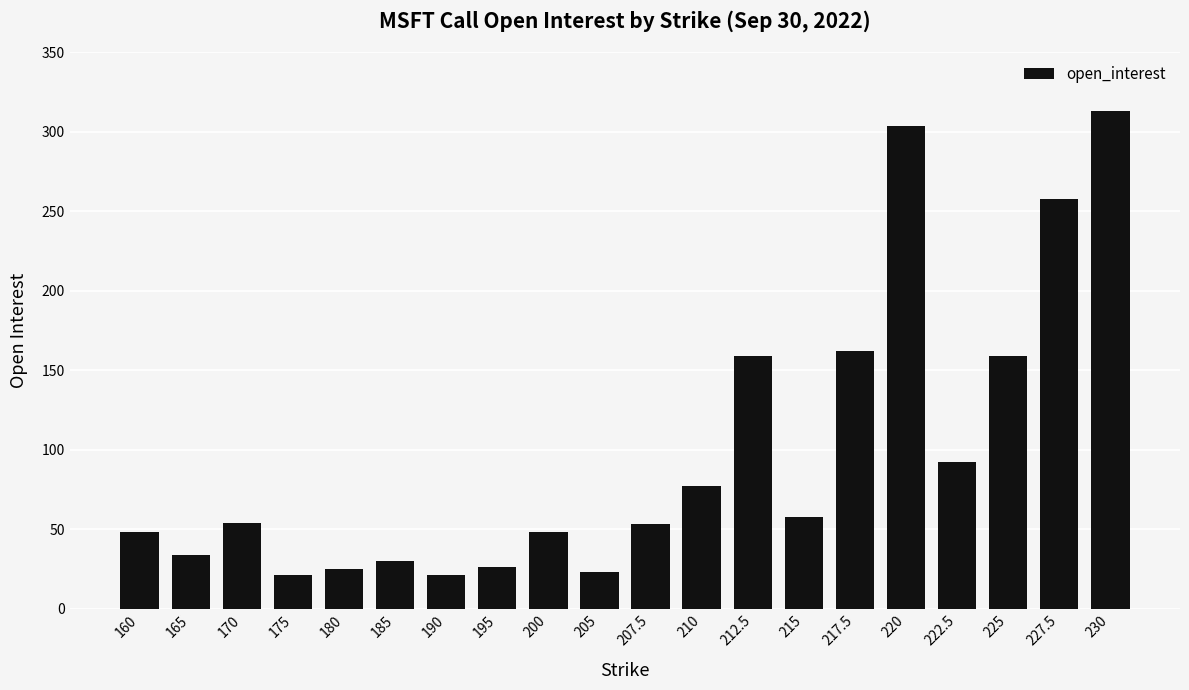

What position from the right is 185?

15